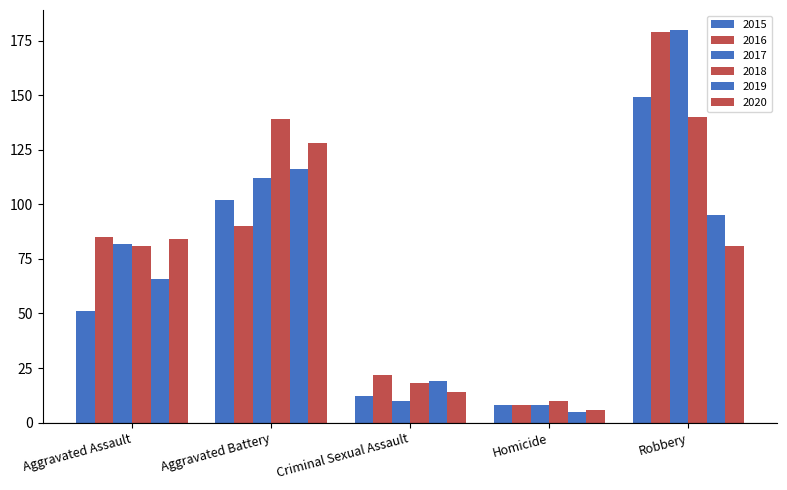

What is the total value across all series at Robbery?

824